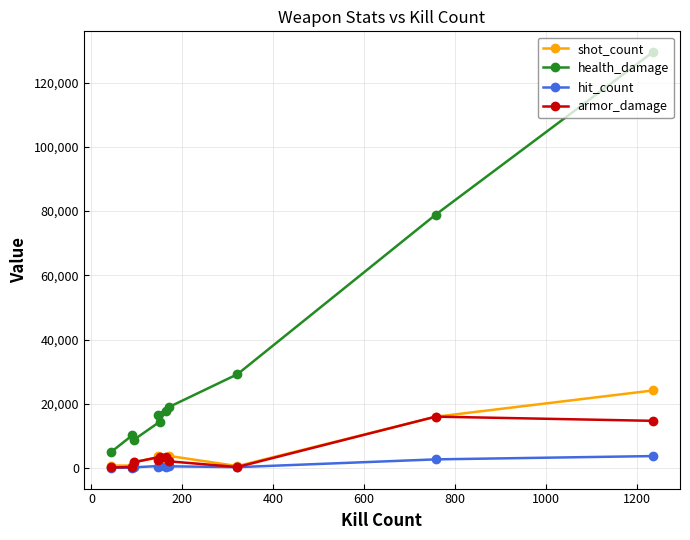

What is the difference between the maximum and minimum values in the hit_count series?

3646